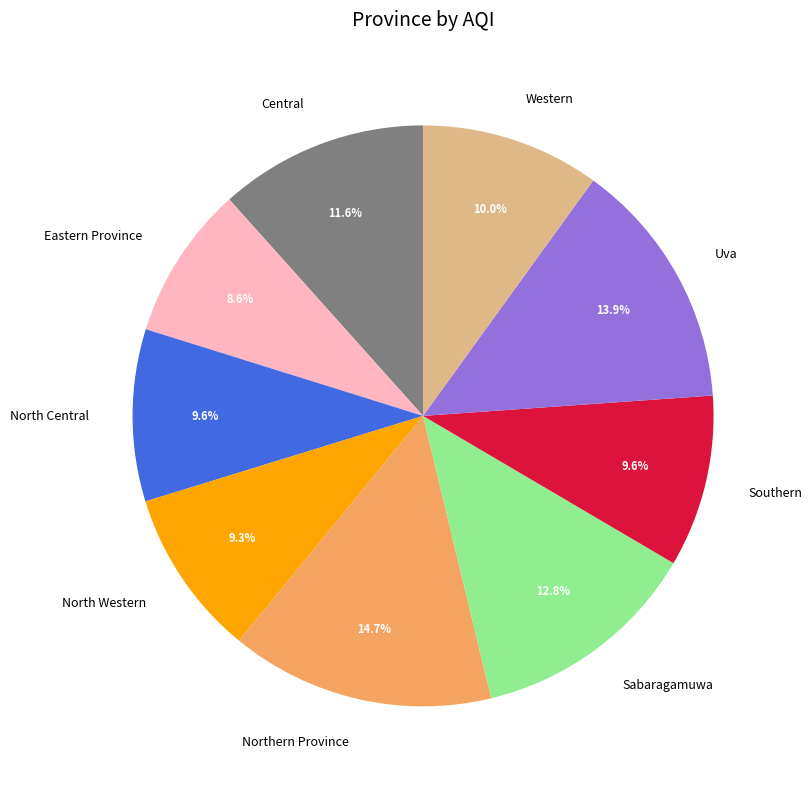

What is the smallest slice in the pie chart?

Eastern Province